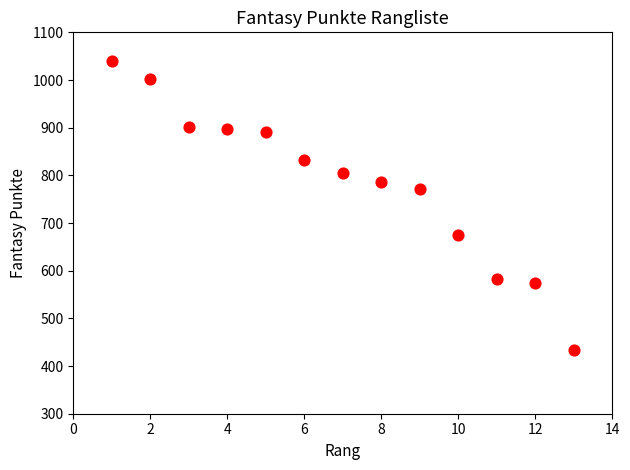

What Y value in the scatter plot is closest to 736?

771